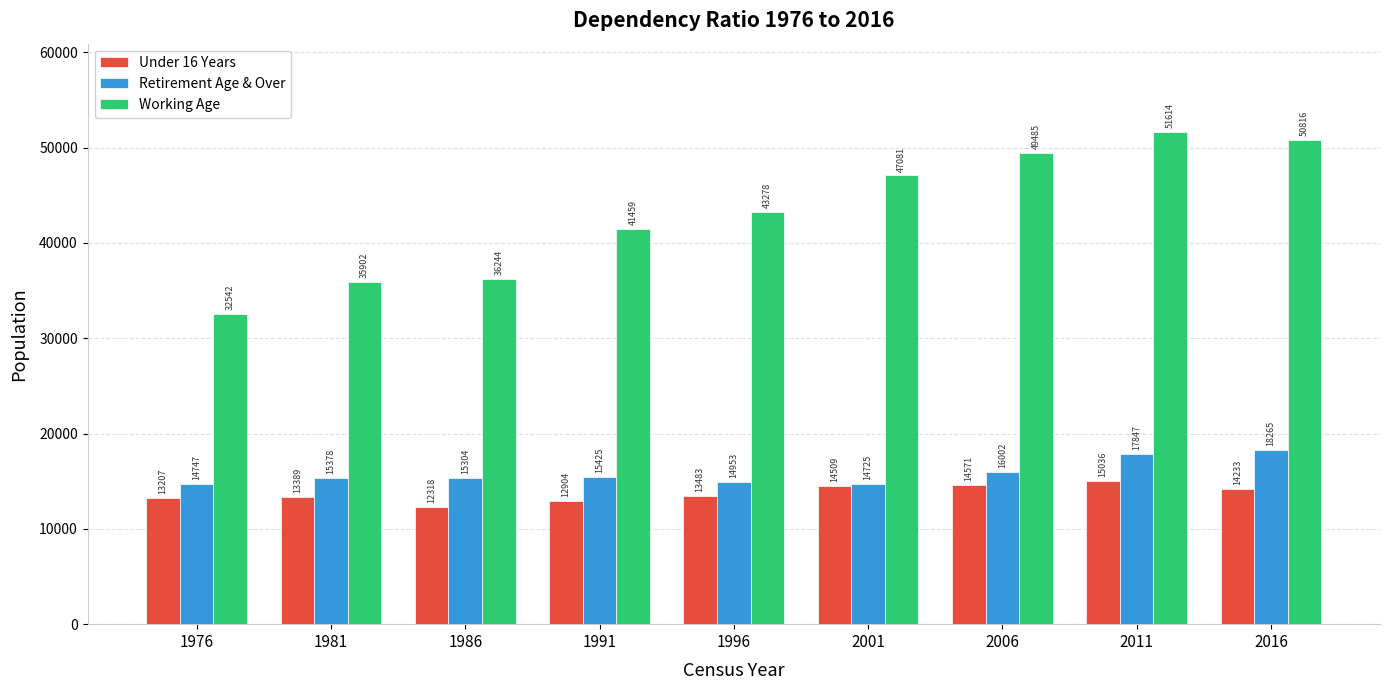

What is the difference between the highest and lowest values at 1996?

29795